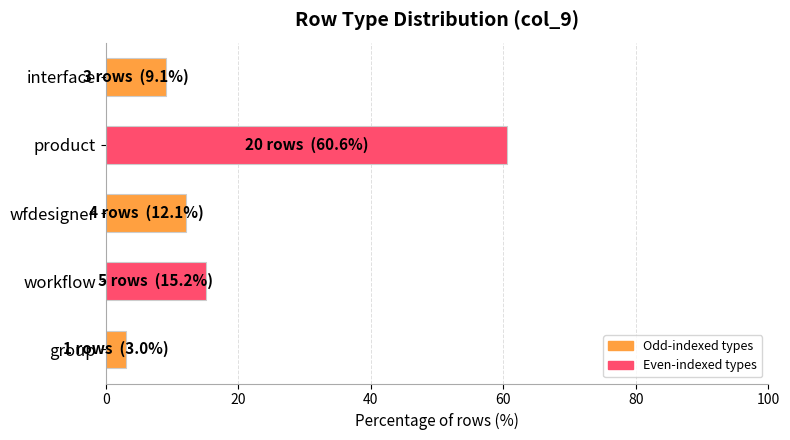

Is it true that the value at group is 3.0?

True